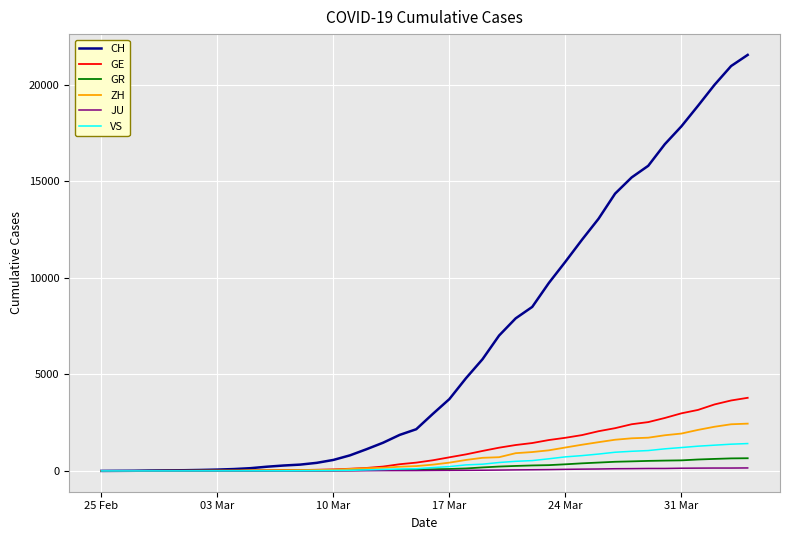

What is the maximum value for CH?

21554